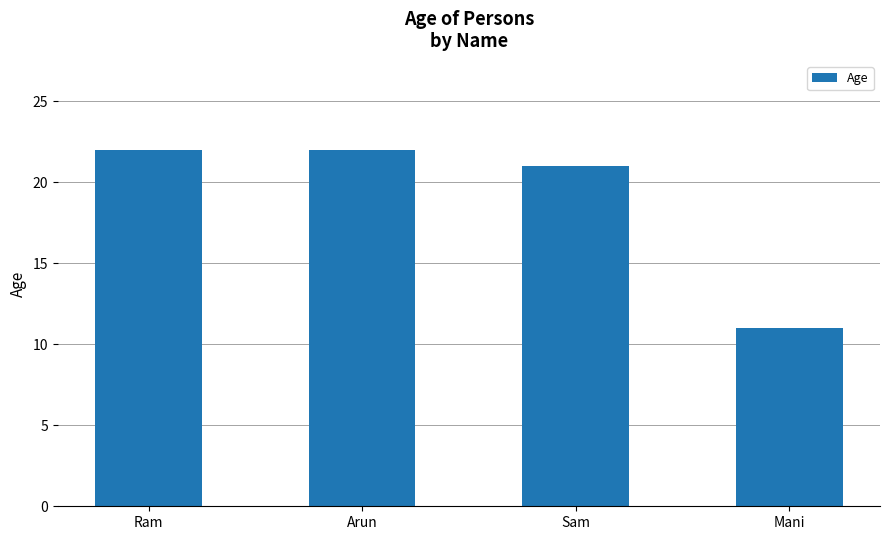

What is the smallest value displayed?

11